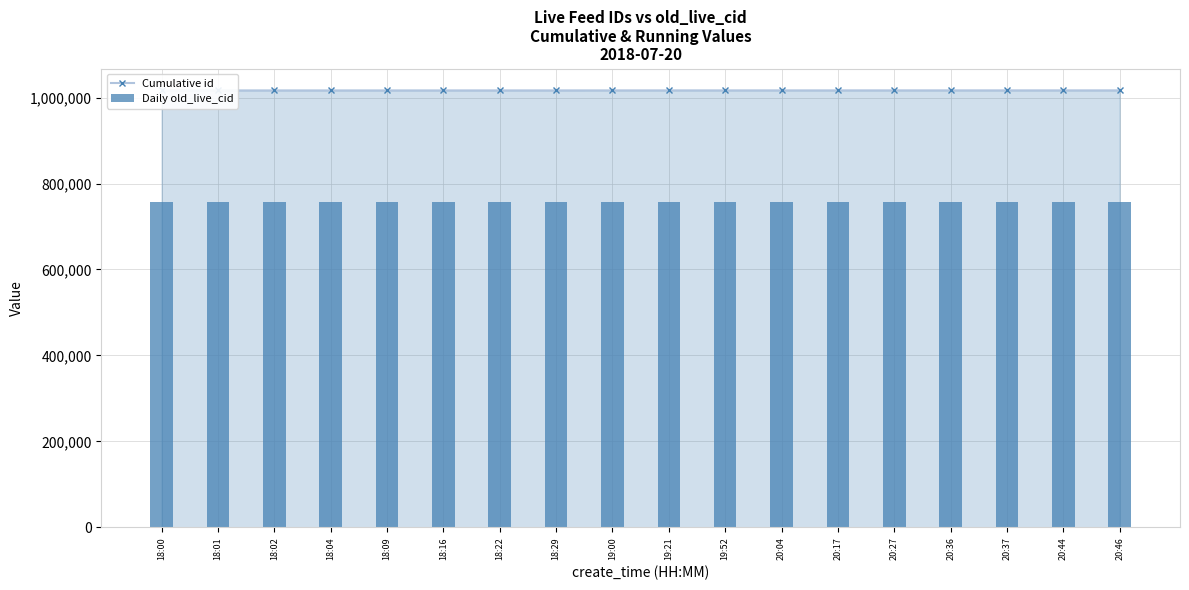

How many data points in Cumulative id are less than 1016761?

9